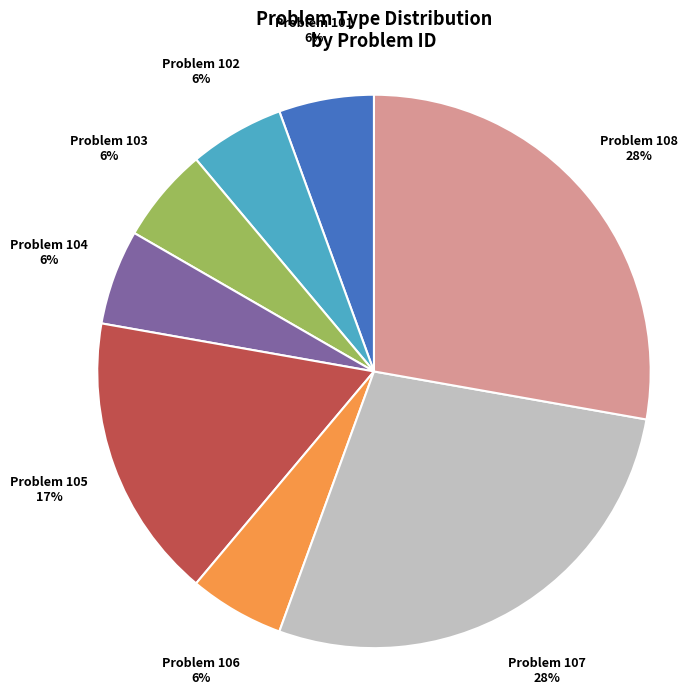

Does any single category account for the majority?

No